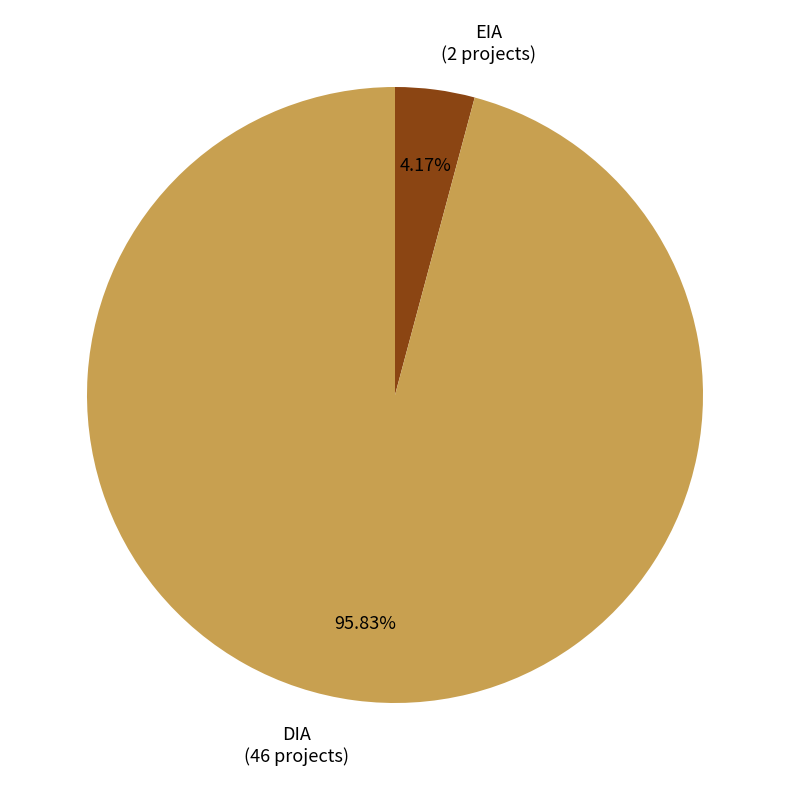

To the nearest percent, what is the difference between the largest and smallest slice percentages?

92%